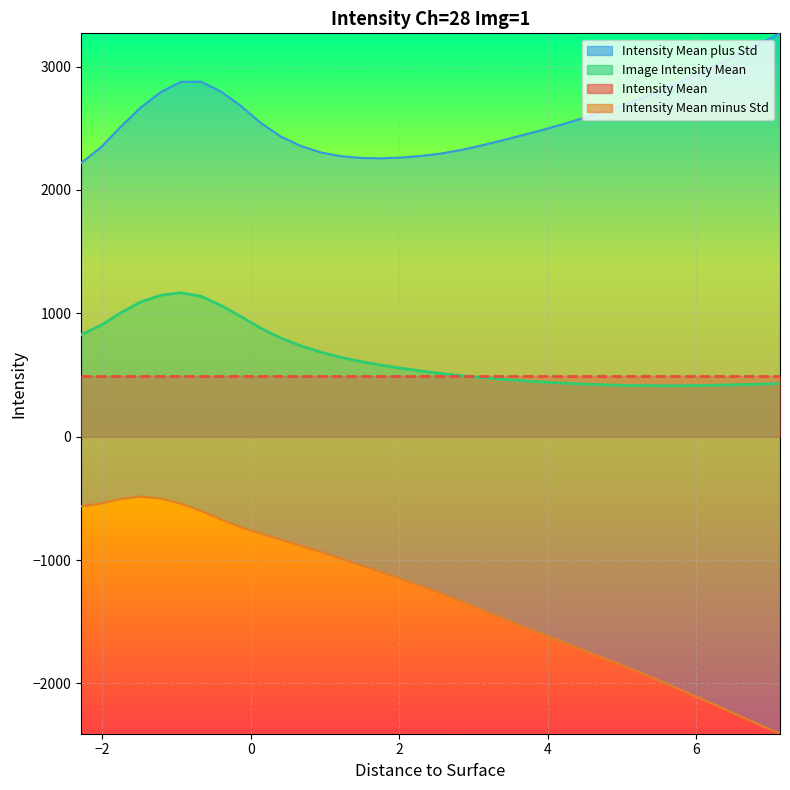

What is the label of the 26th point from the right?

0.4035